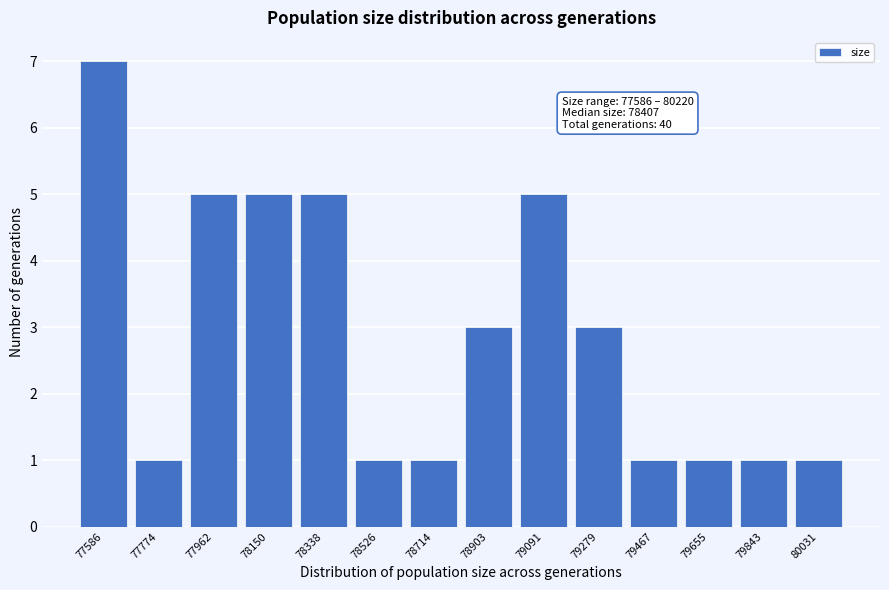

Reading right to left, list all the values displayed in this chart.

1	1	1	1	3	5	3	1	1	5	5	5	1	7